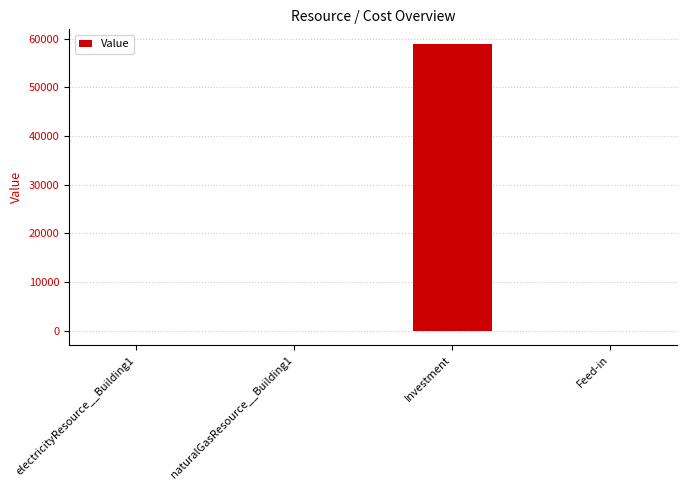

How many data points does each series have?

4